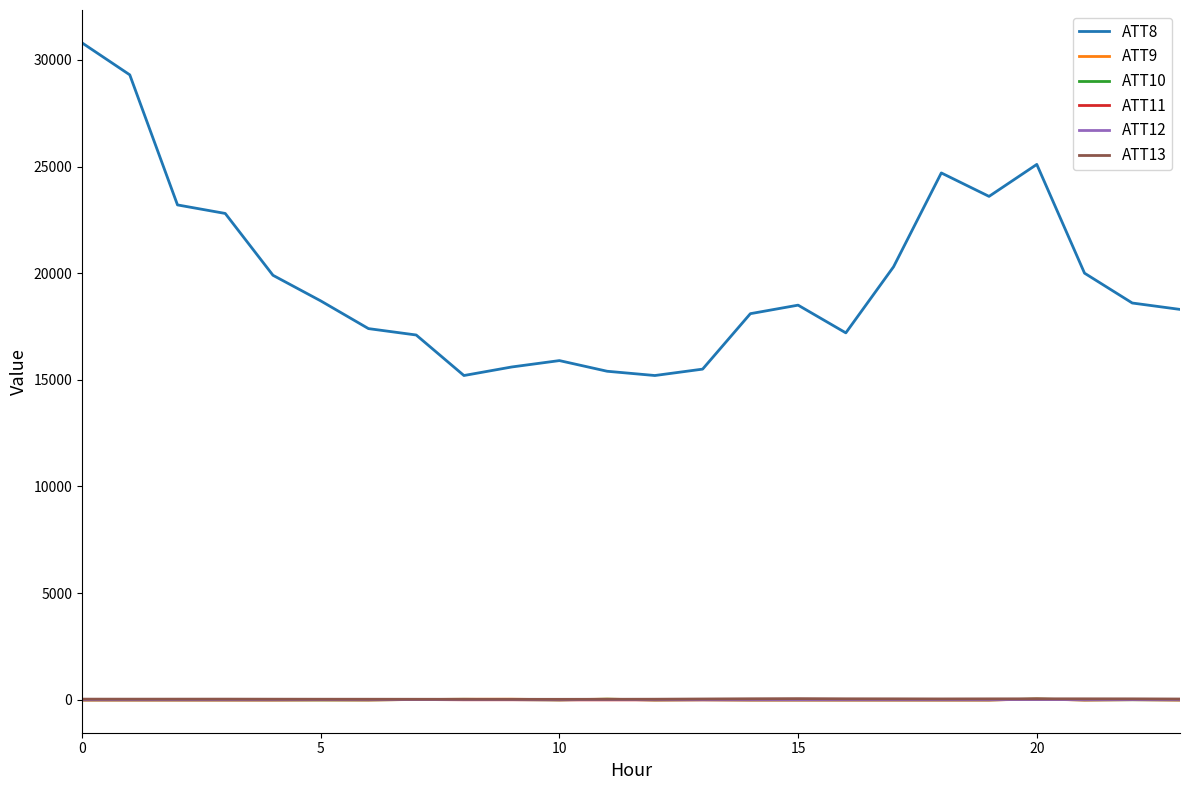

What is the greatest value displayed?

30800.0